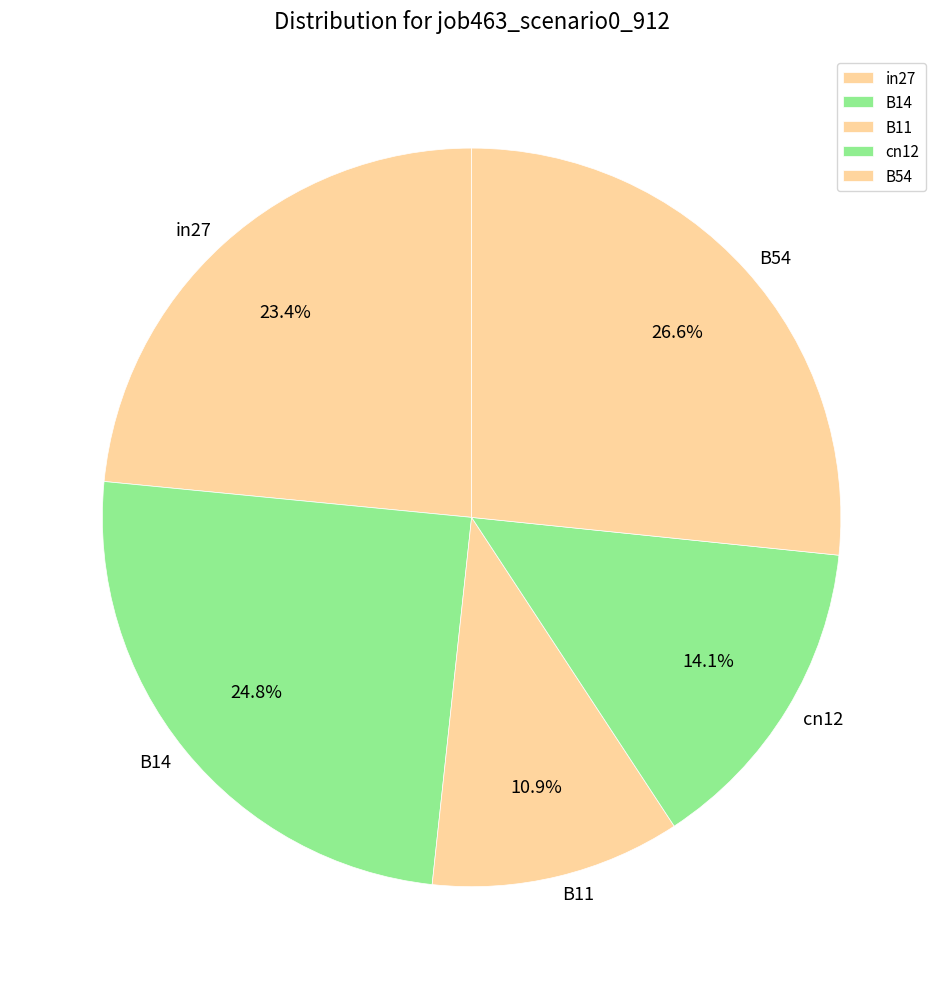

To the nearest percent, what is the difference between the largest and smallest slice percentages?

16%